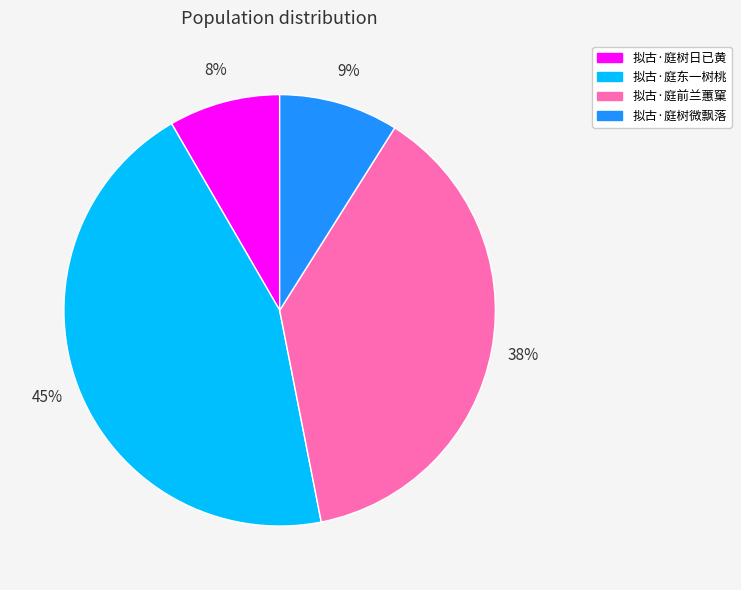

Does 拟古·庭前兰蕙窠 account for over 50% of the chart?

No